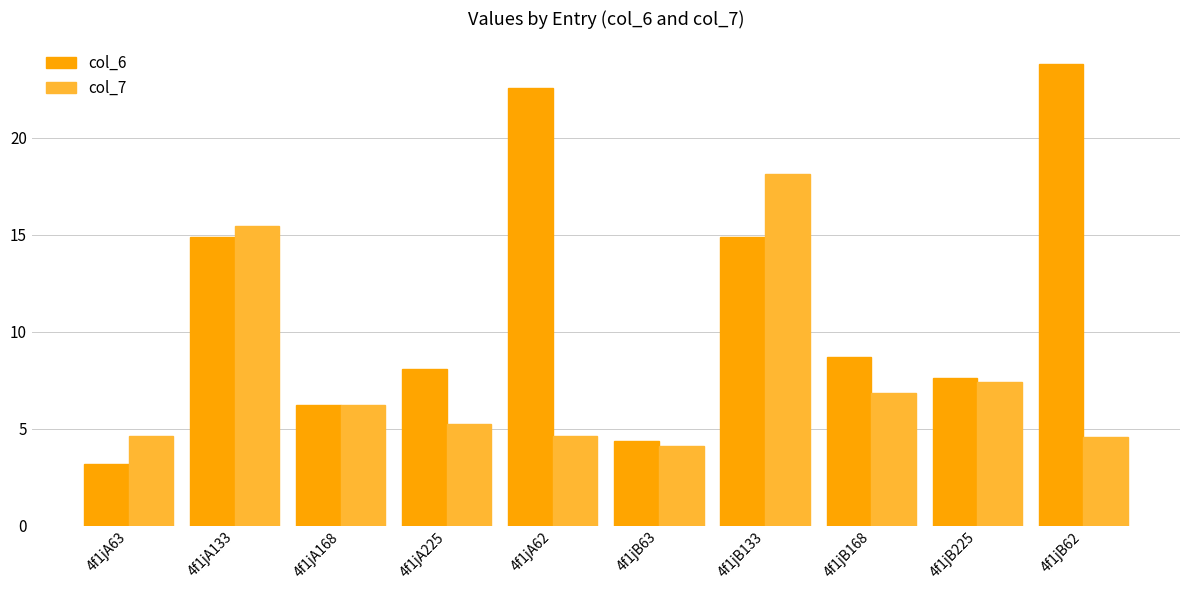

What is the highest value of the col_6 series?

23.8